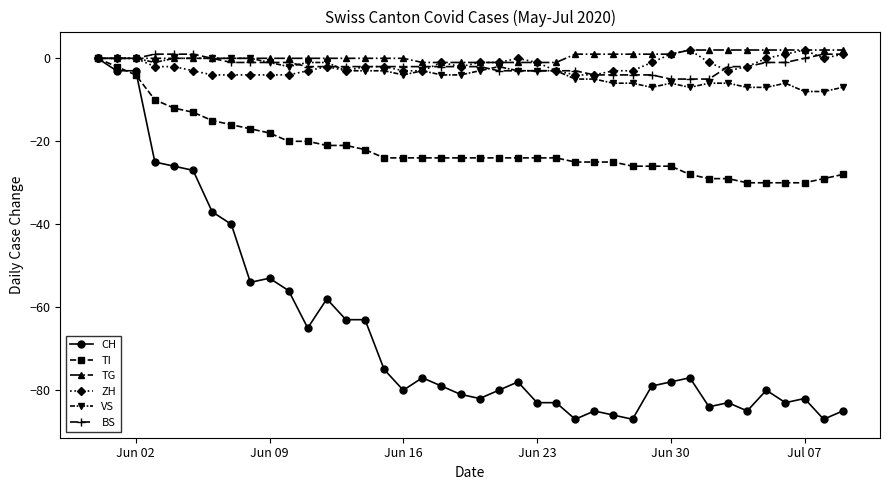

What is the minimum value shown in the chart?

-87